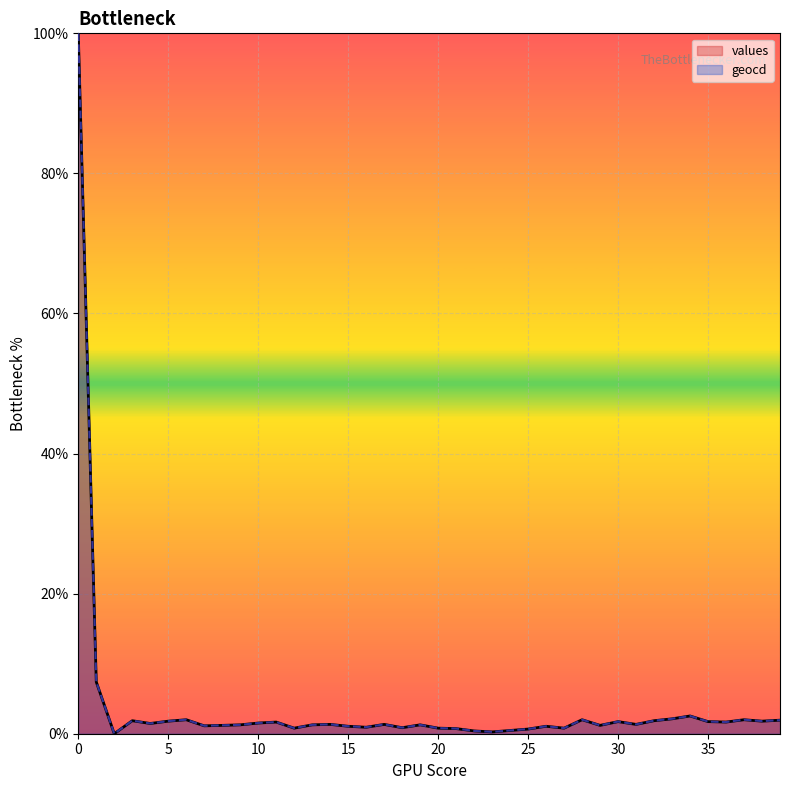

What is the value of the values point at the 1st from the left?

100.0